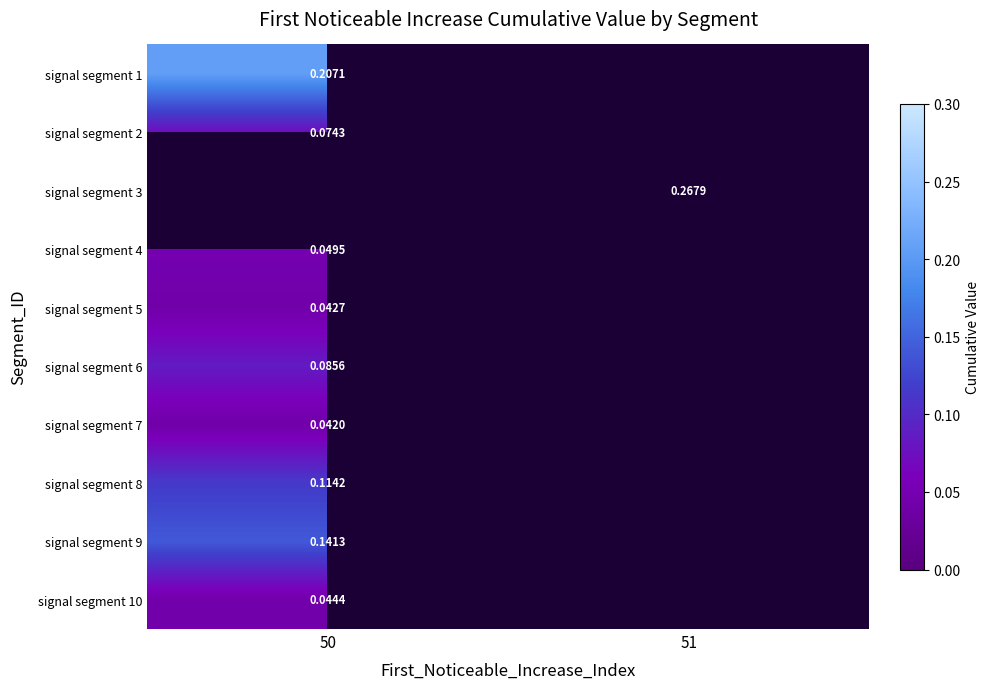

How many values in signal segment 2 are above zero?

1